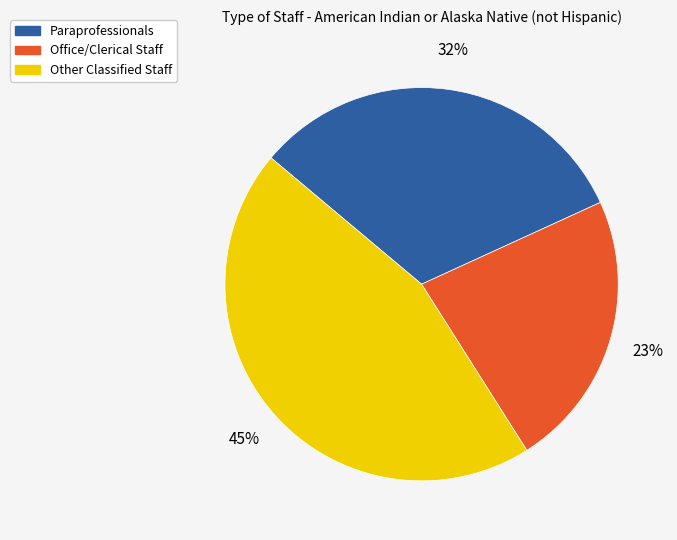

Which has a higher value, Office/Clerical Staff or Other Classified Staff?

Other Classified Staff